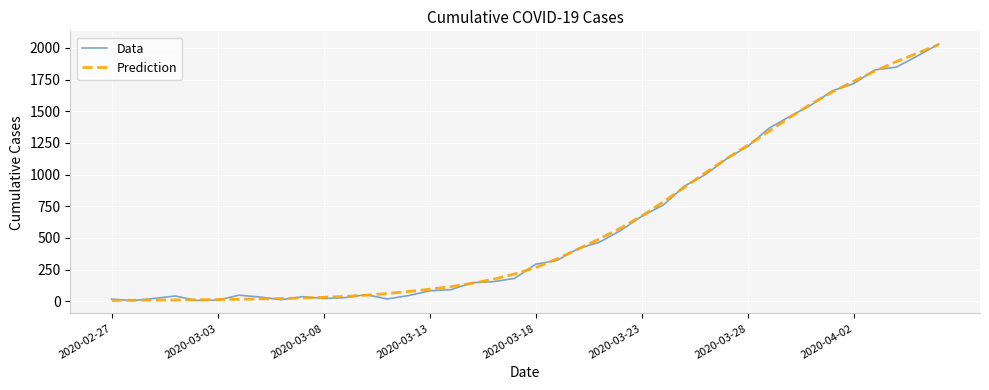

At which label does Prediction first exceed 266?

2020-03-18